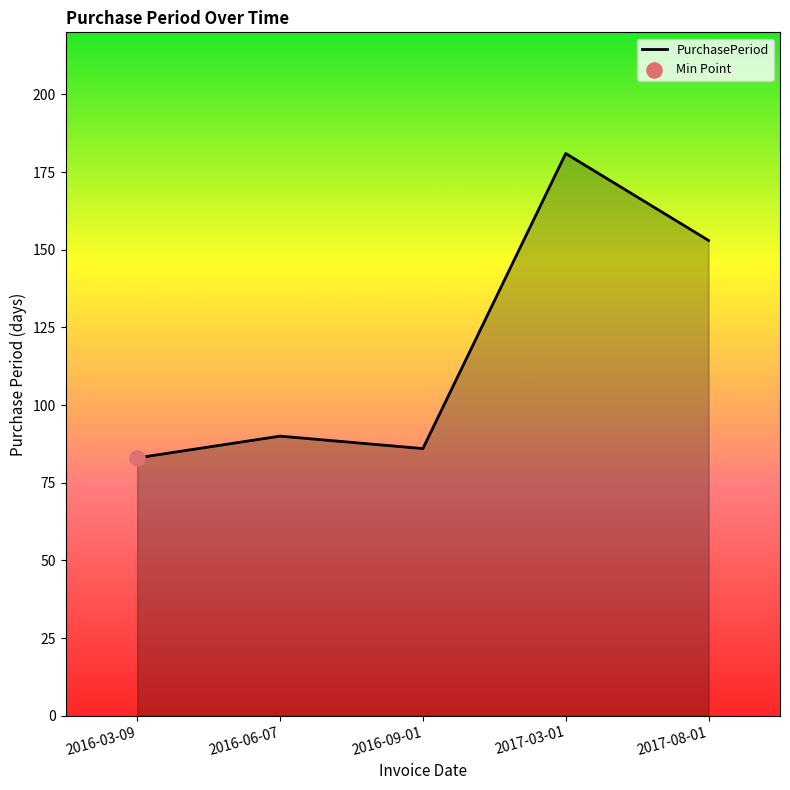

What is the ratio of the value at 2017-03-01 to the value at 2016-09-01?

2.1